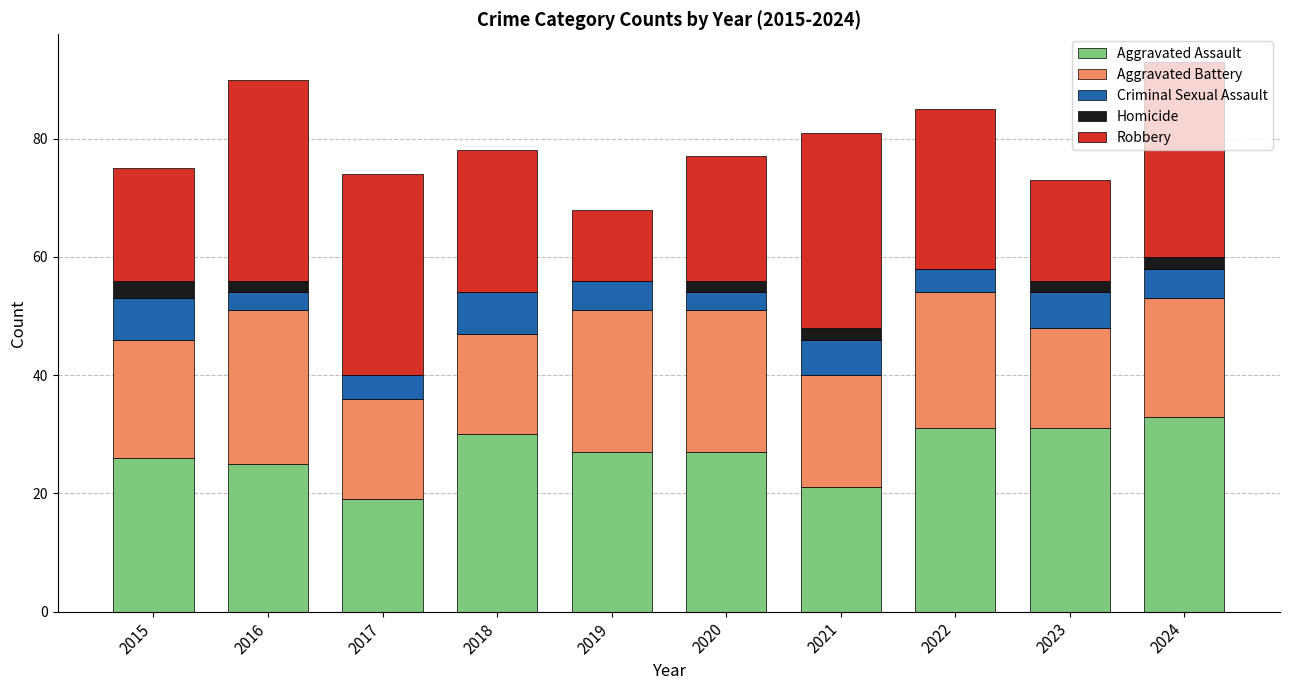

What is the sum of the Aggravated Assault values at 2021 and 2020?

48